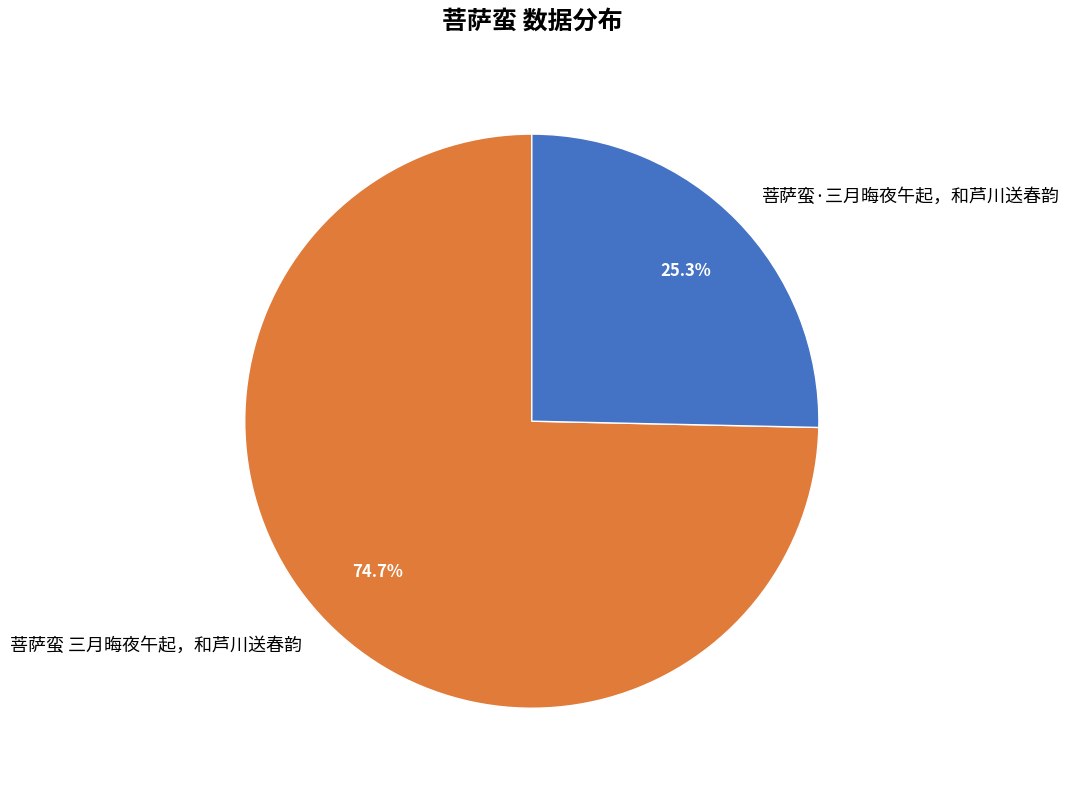

To the nearest percent, what percentage of the pie is 菩萨蛮·三月晦夜午起，和芦川送春韵?

25%